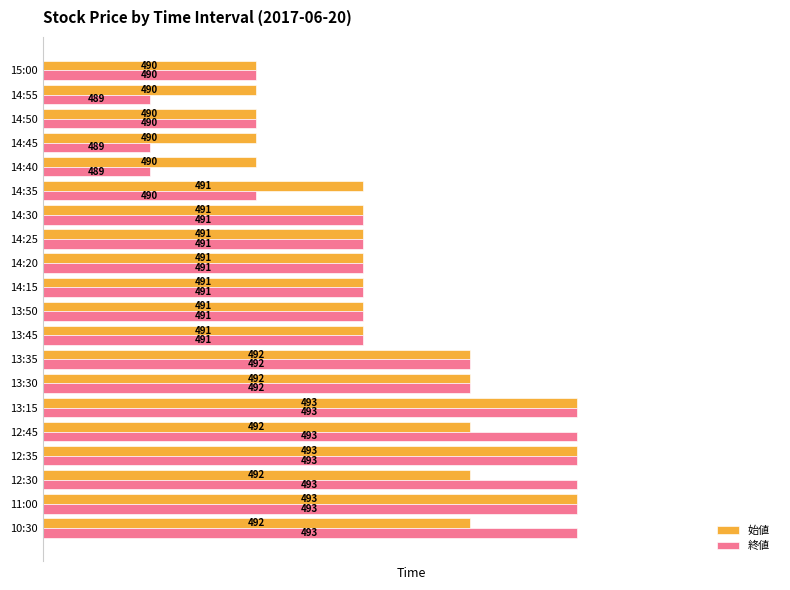

What are all the series names shown in the legend?

始値, 終値